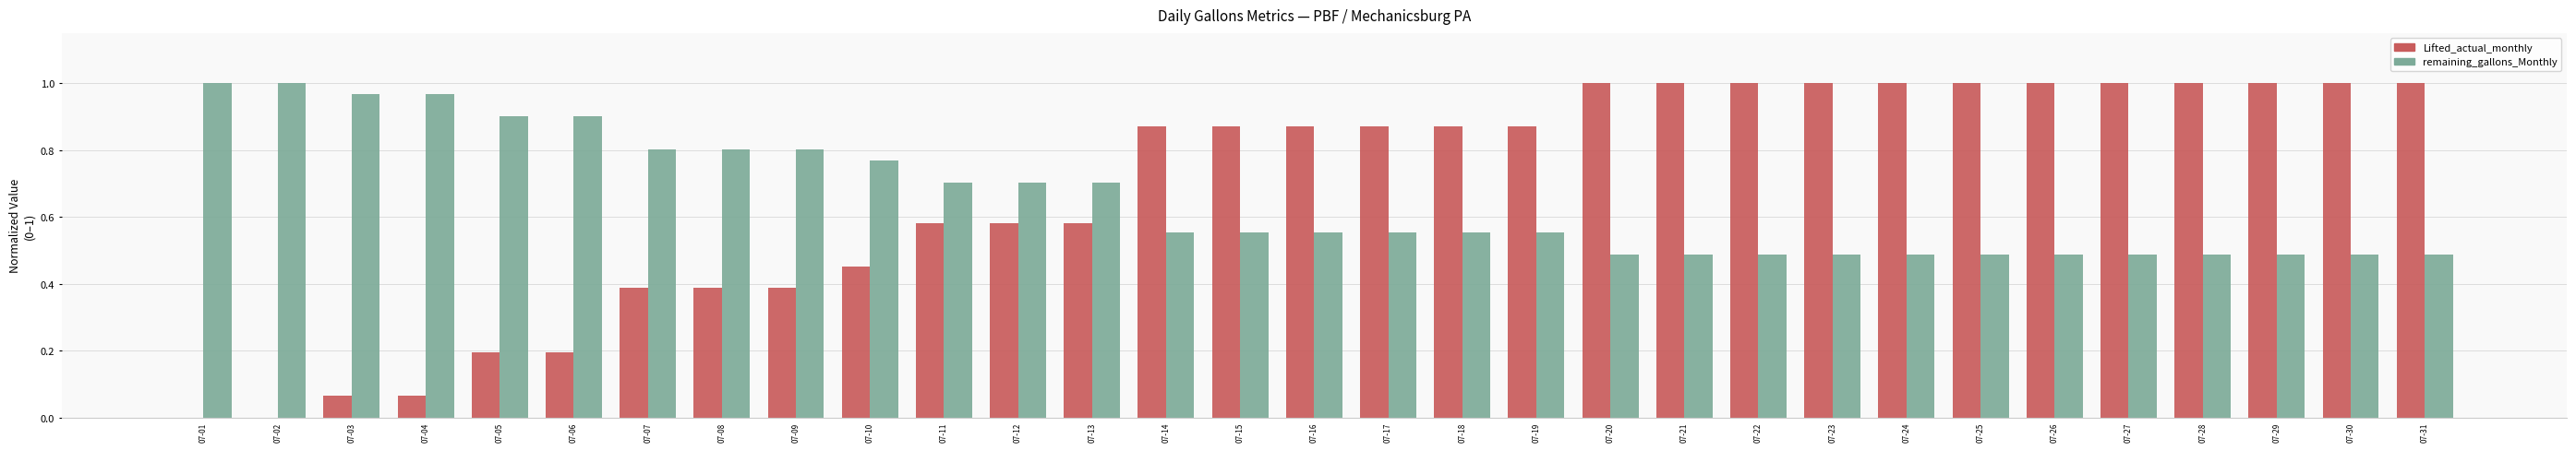

How many groups of bars are there?

31